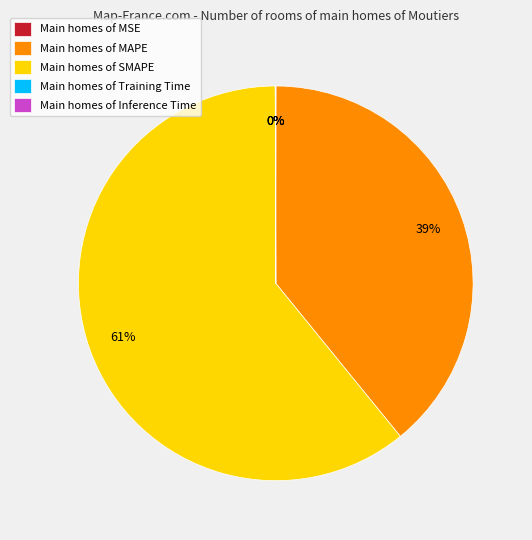

Which category has the biggest portion of the pie?

Main homes of SMAPE